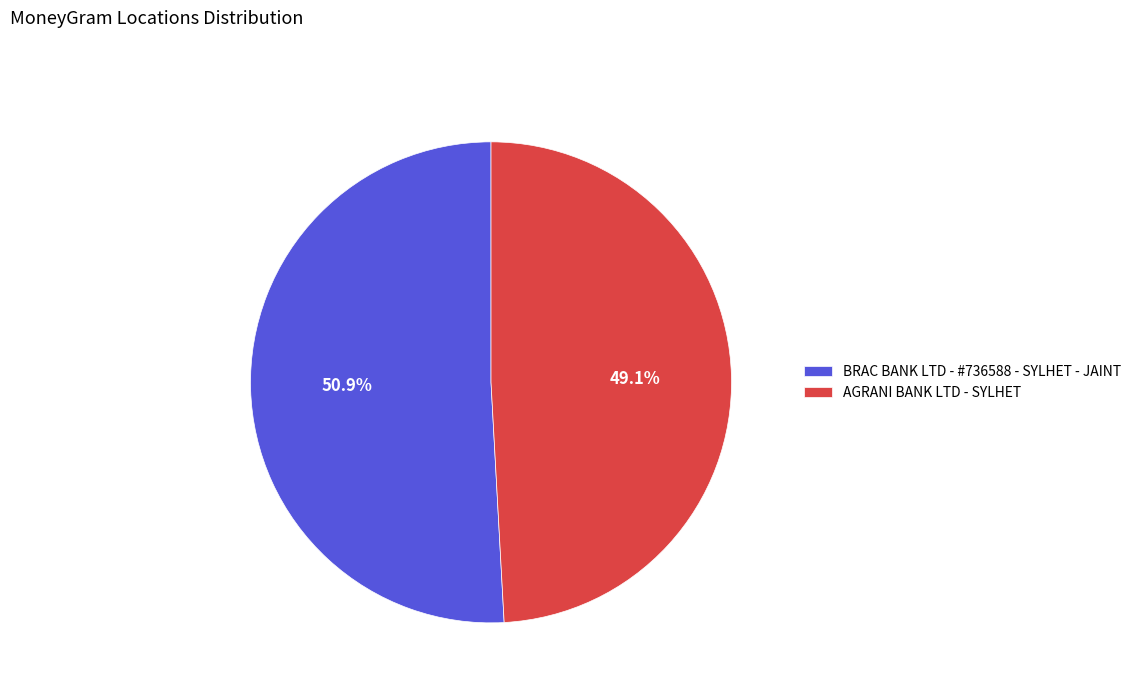

Count the number of slices in the pie.

2